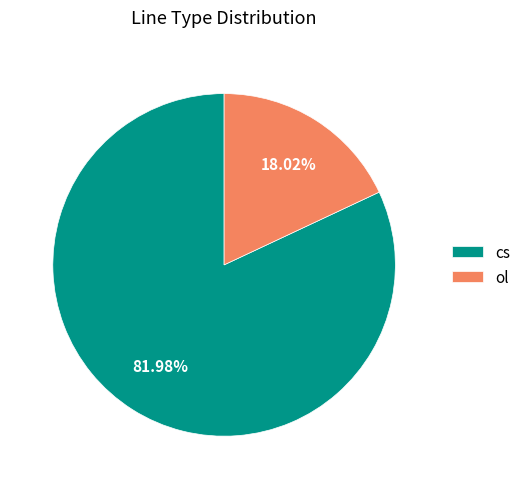

What is the ratio of the value at ol to the value at cs?

0.2